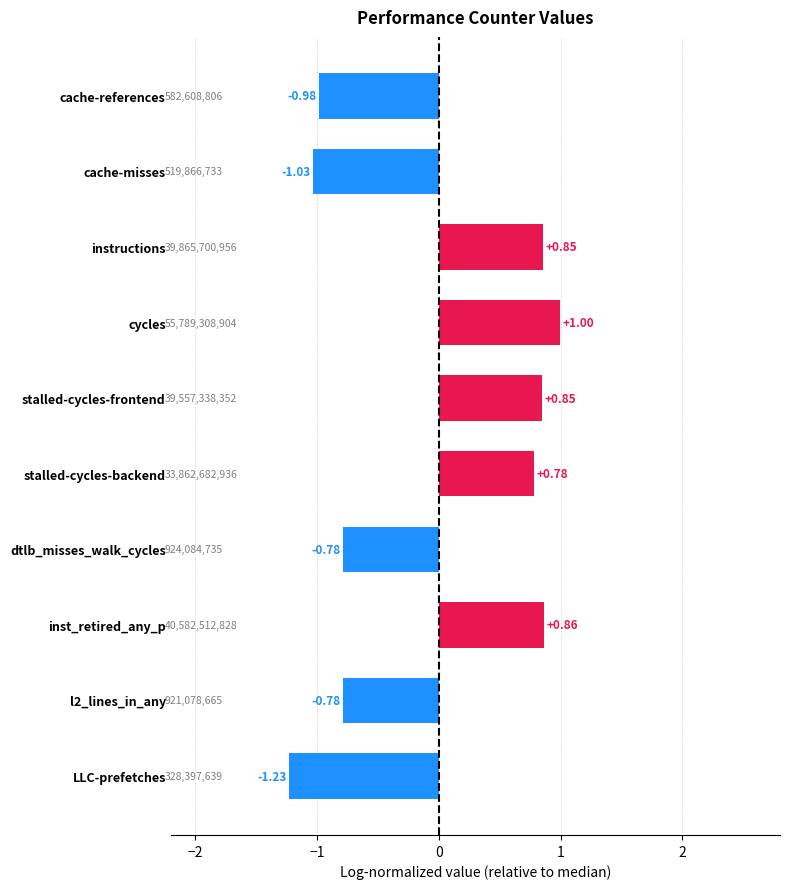

Which has a higher value, cycles or stalled-cycles-frontend?

cycles